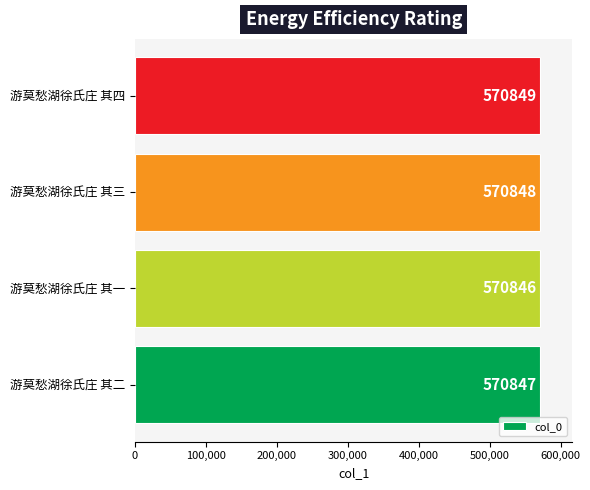

What is the sum of the values at 游莫愁湖徐氏庄 其四 and 游莫愁湖徐氏庄 其二?

1141696